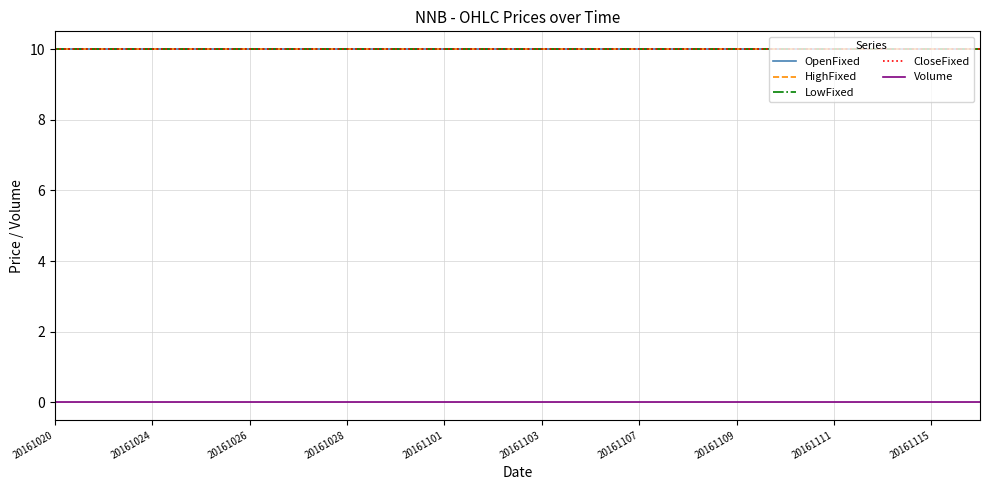

Which series has the largest total across all categories?

OpenFixed